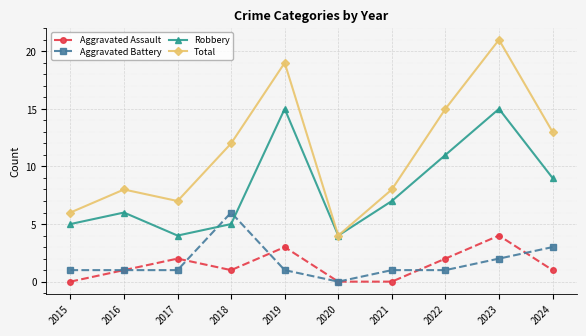

What is the lowest value of the Robbery series?

4